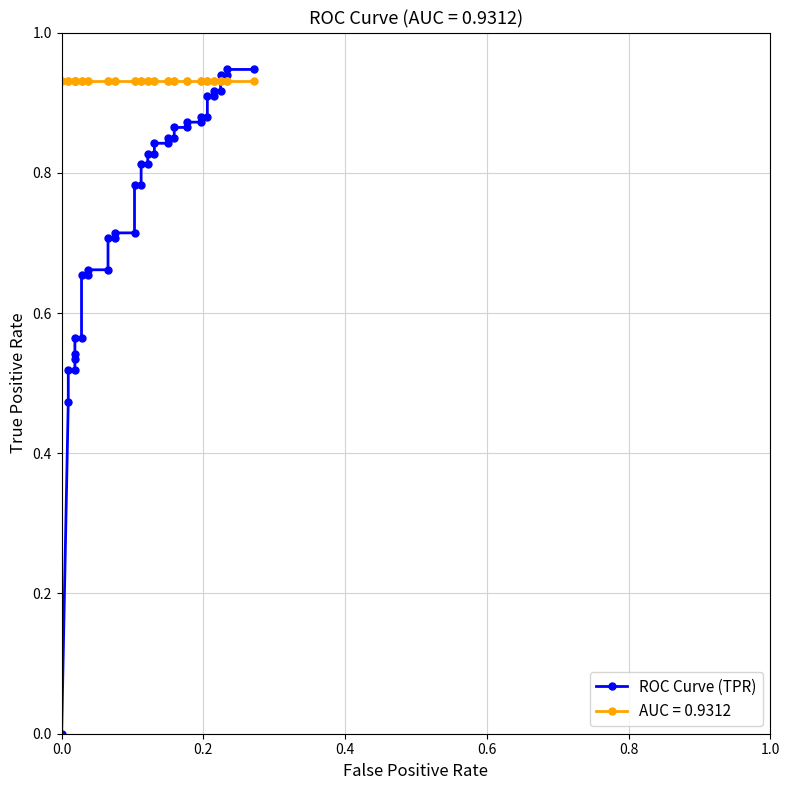

Reading right to left, transcribe all the data shown in this chart.

0.9	0.9	0.9	0.9	0.9	0.9	0.9	0.9	0.9	0.9	0.9	0.9	0.9	0.9	0.8	0.8	0.8	0.8	0.8	0.8	0.8	0.8	0.8	0.8	0.7	0.7	0.7	0.7	0.7	0.7	0.7	0.7	0.6	0.6	0.5	0.5	0.5	0.5	0.5	0.0